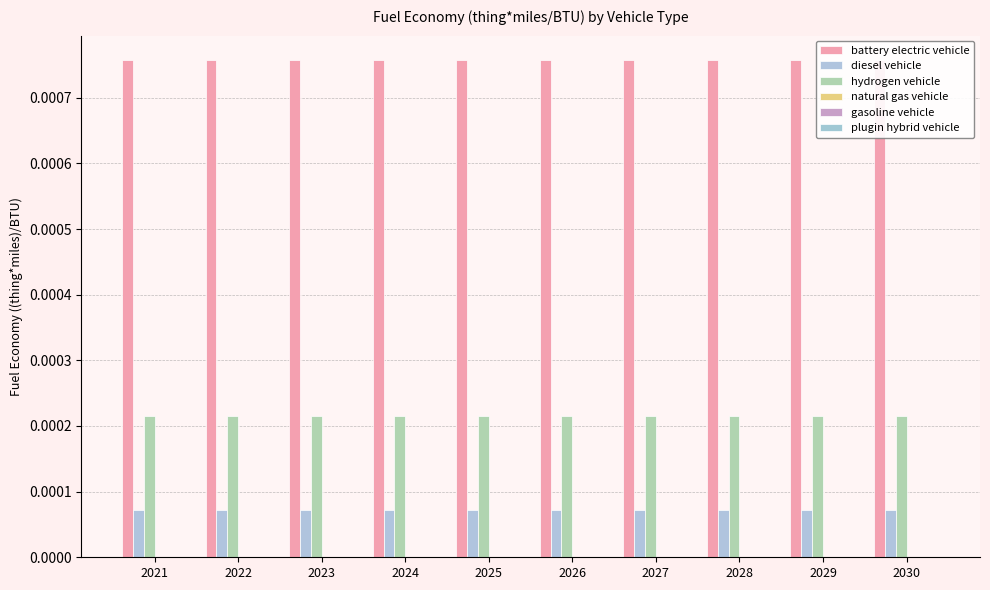

The hydrogen vehicle series shows 0.0 at 2023. True or false?

False